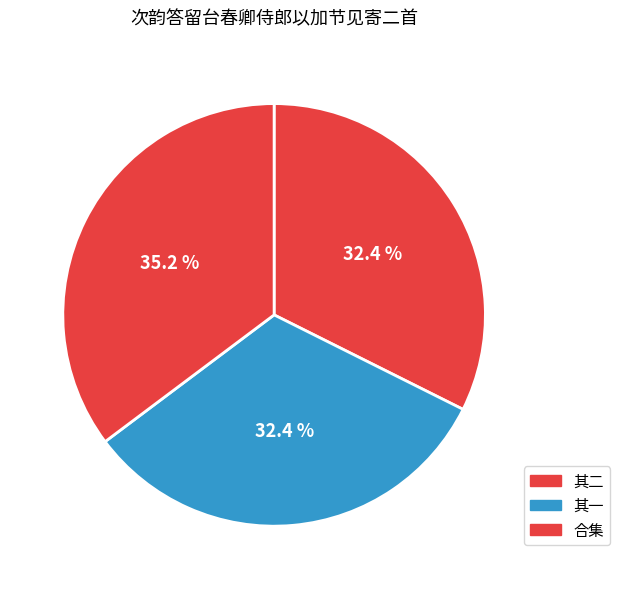

Which category has the smallest portion of the pie?

次韵答留台春卿侍郎以加节见寄二首 其一